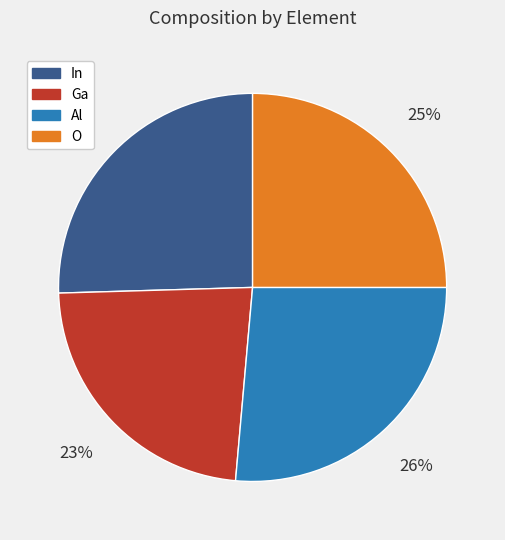

Is it true that Al is 26% of the pie?

True